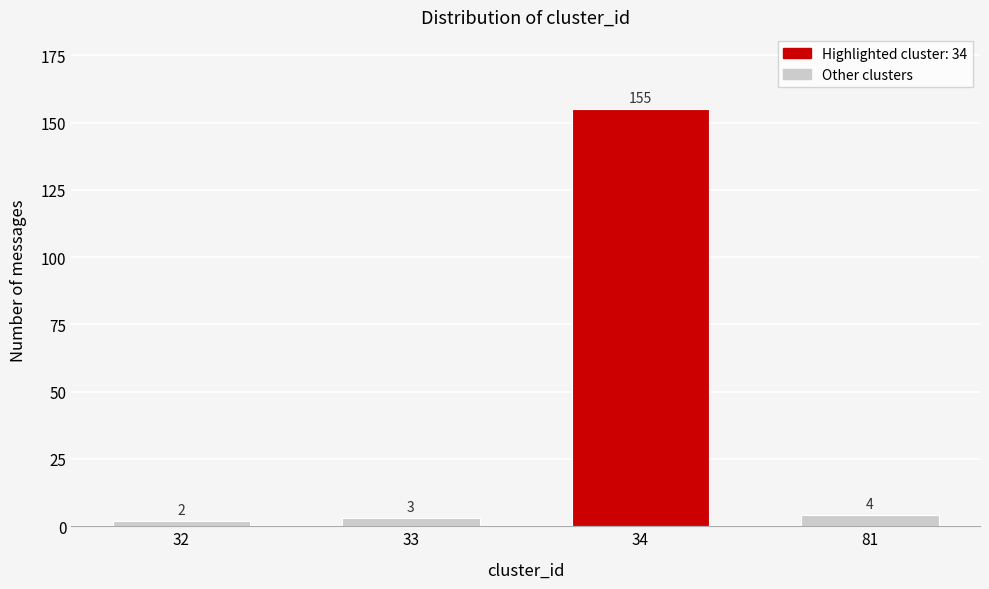

Reading right to left, list all the values displayed in this chart.

4	155	3	2